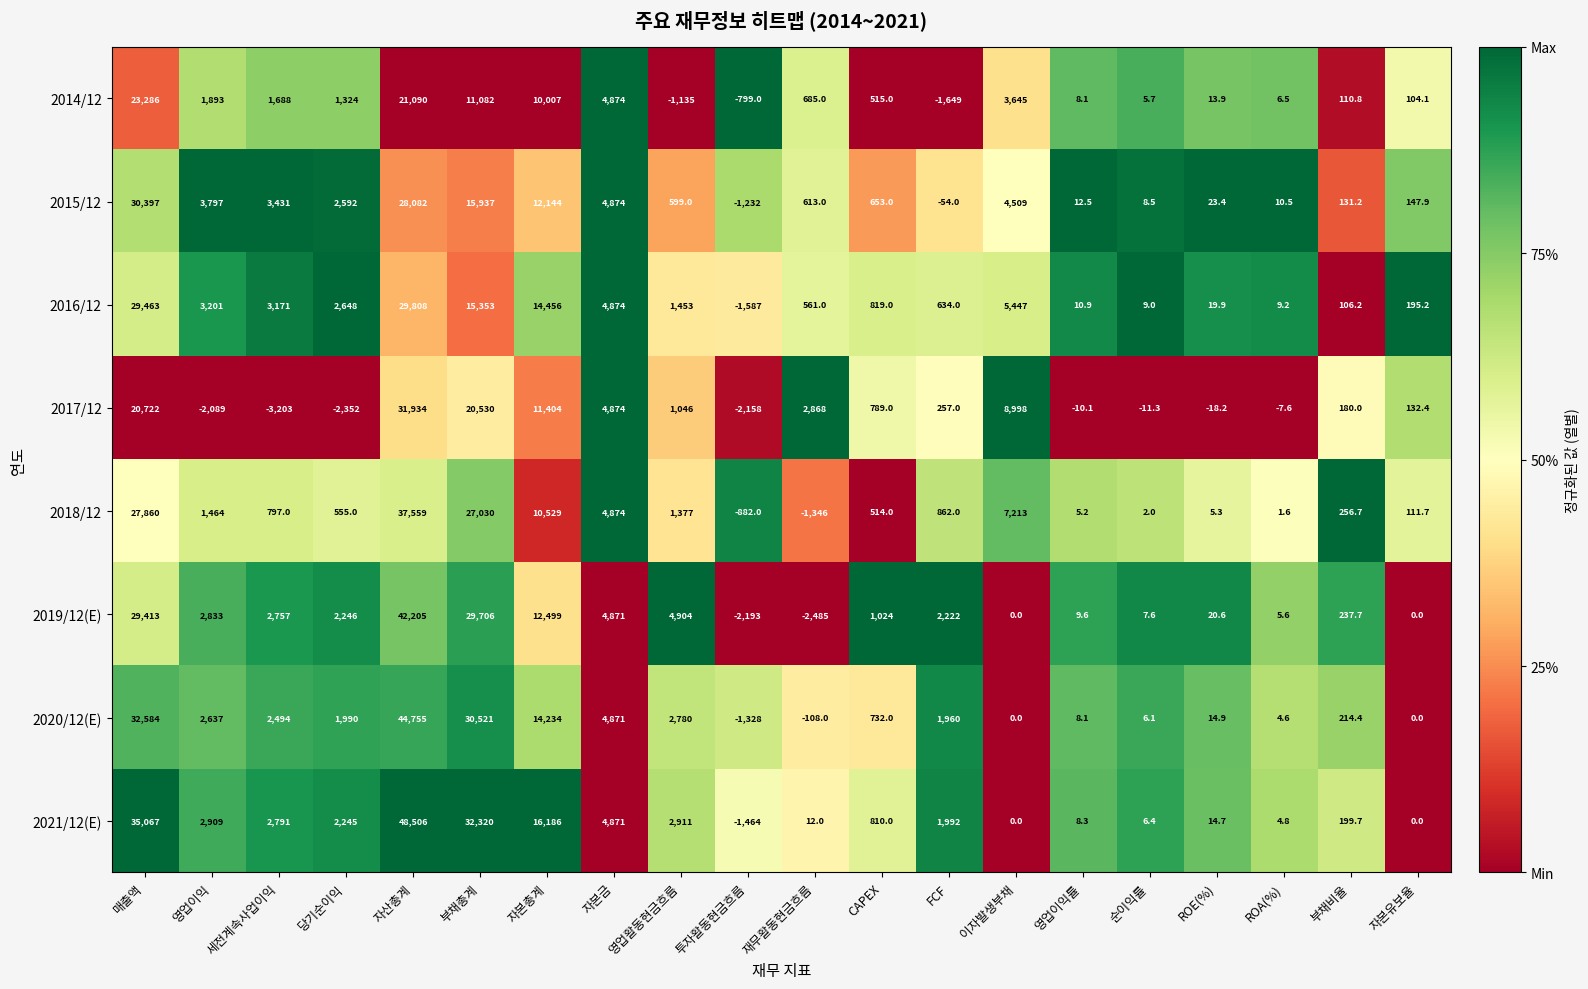

Rank the series at 자산총계 from highest to lowest value.

2021/12(E), 2020/12(E), 2019/12(E), 2018/12, 2017/12, 2016/12, 2015/12, 2014/12